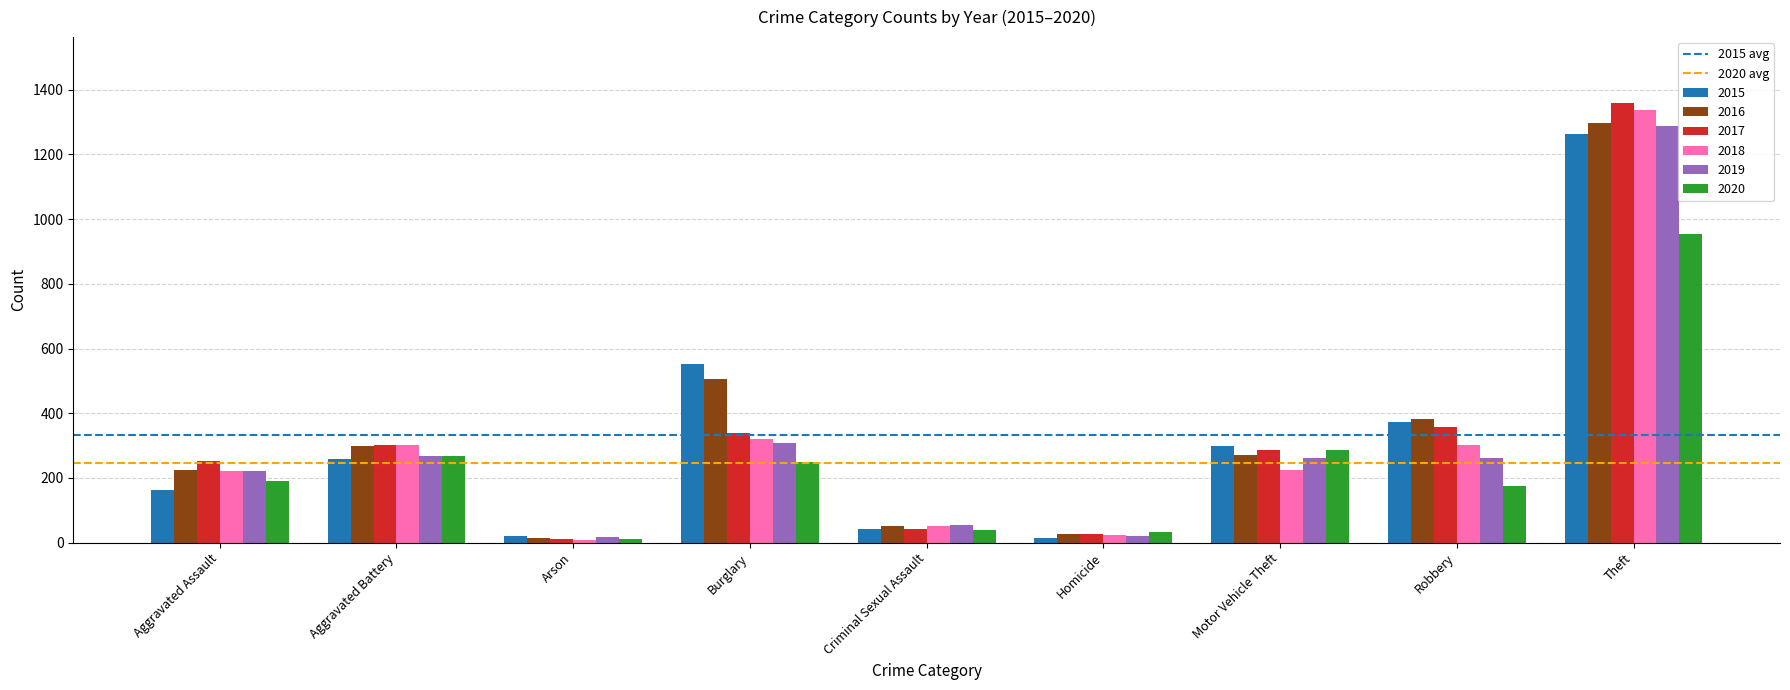

Is the value of 2020 at Homicide greater than the value of 2015 at Theft?

No